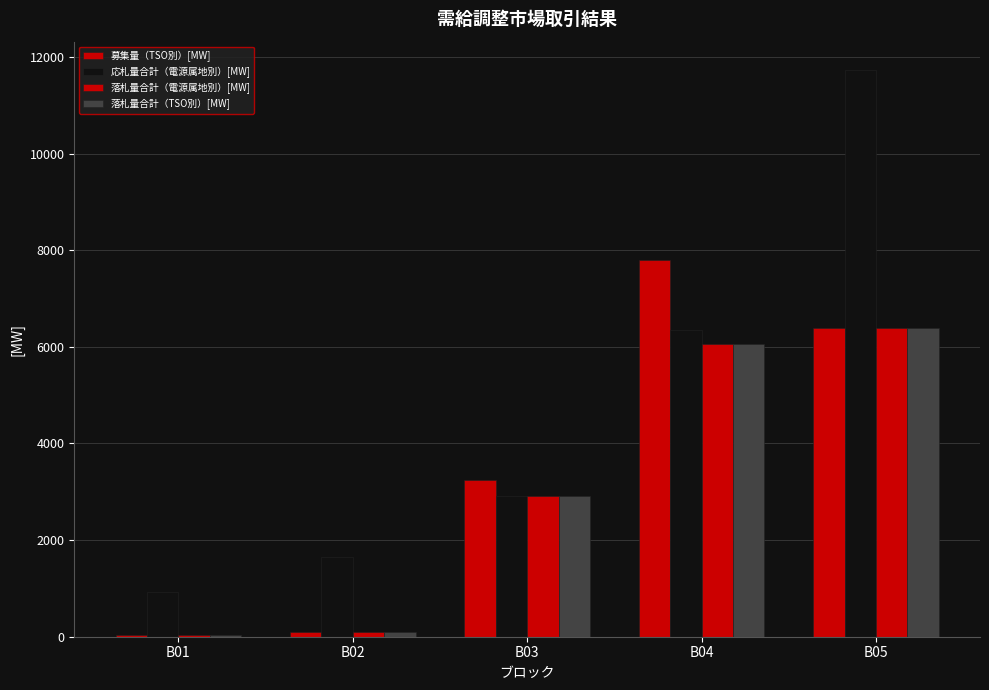

Which label corresponds to the smallest value in the chart?

B01